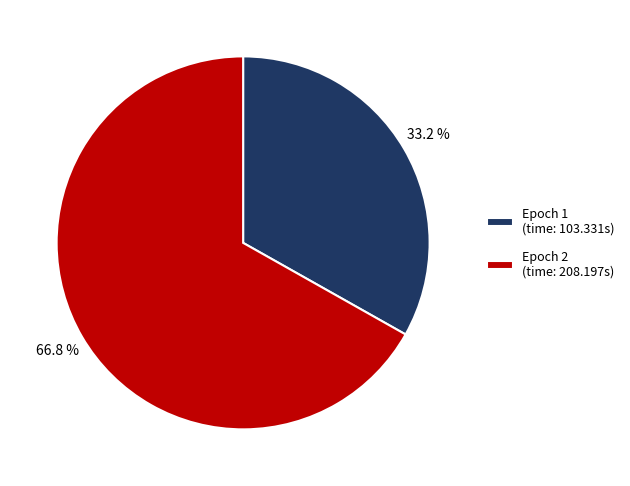

Which slice is the largest?

Epoch 2 (time: 208.197s)